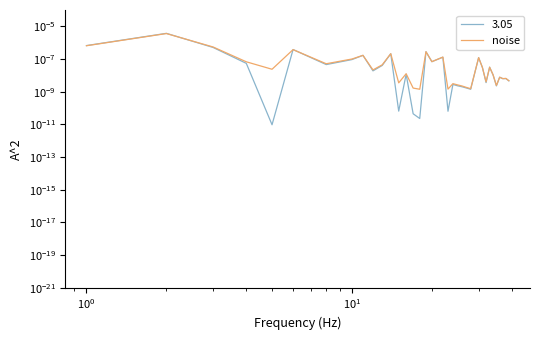

Does the chart have visible grid lines?

No